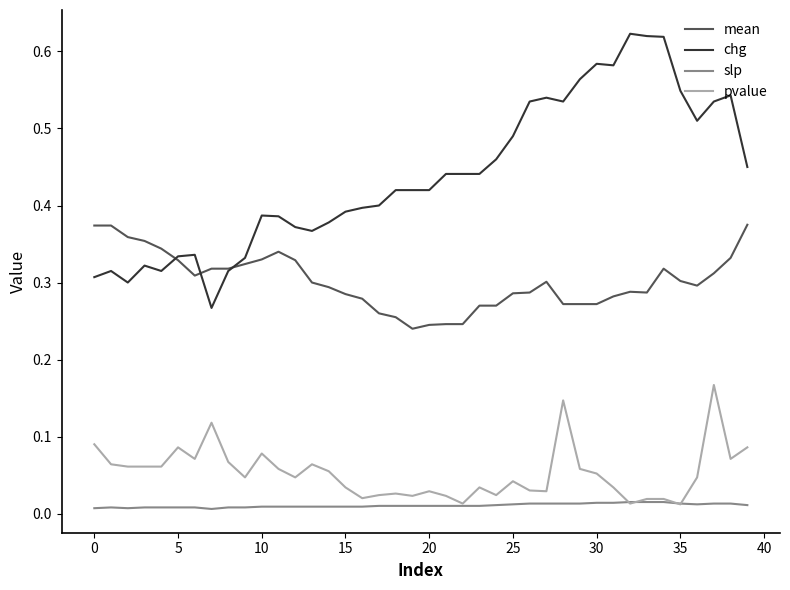

True or false: mean and pvalue intersect in this chart.

False